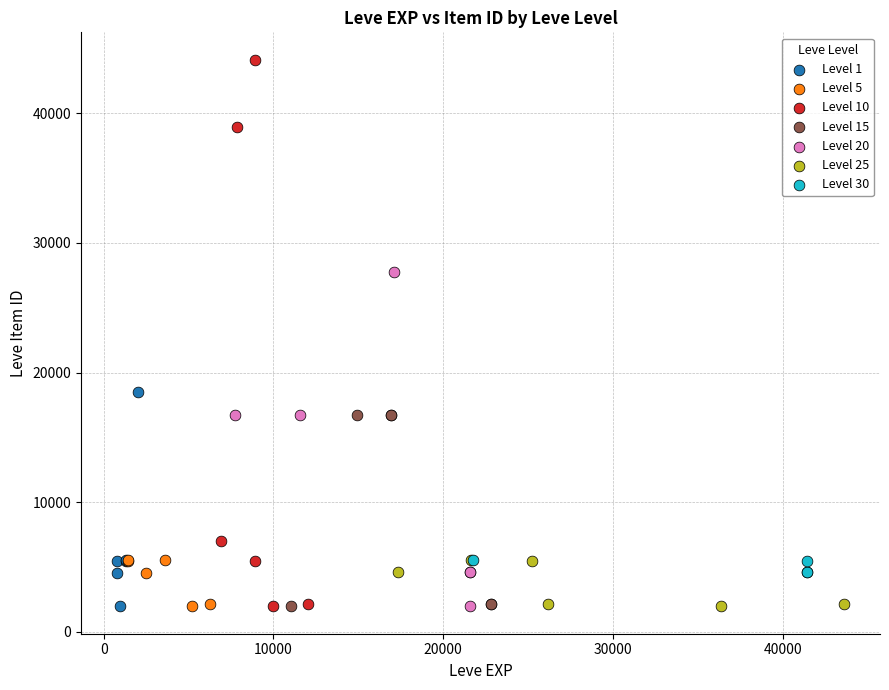

Which series reaches the maximum Y coordinate?

Level 10